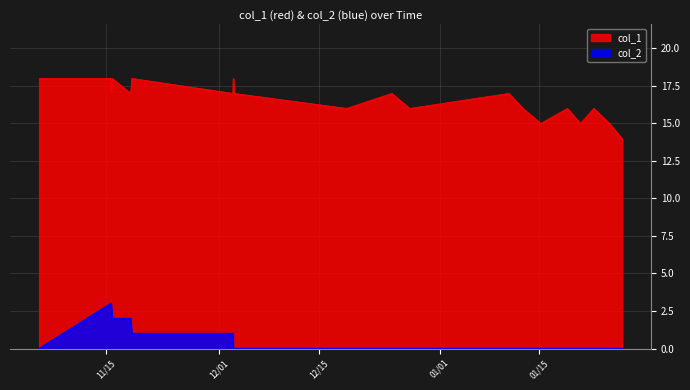

Which series has the largest range (max minus min)?

col_1